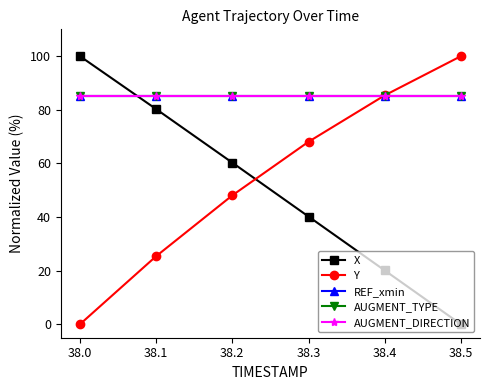

Reading left to right, transcribe all the data shown in this chart.

X: 38.0=100.0	38.1=80.3	38.2=60.3	38.3=40.2	38.4=20.1	38.5=0.0
Y: 38.0=0.0	38.1=25.4	38.2=48.1	38.3=68.1	38.4=85.4	38.5=100.0
REF_xmin: 38.0=85.0	38.1=85.0	38.2=85.0	38.3=85.0	38.4=85.0	38.5=85.0
AUGMENT_TYPE: 38.0=85.0	38.1=85.0	38.2=85.0	38.3=85.0	38.4=85.0	38.5=85.0
AUGMENT_DIRECTION: 38.0=85.0	38.1=85.0	38.2=85.0	38.3=85.0	38.4=85.0	38.5=85.0